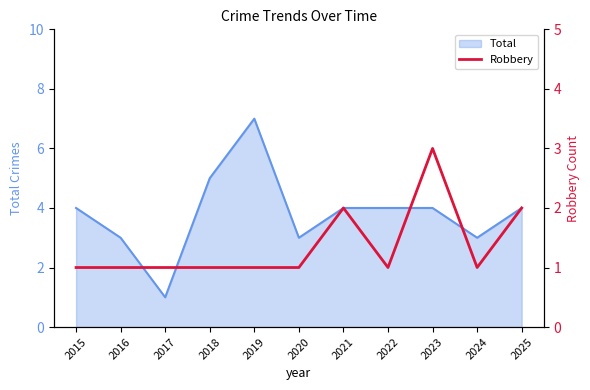

The Total series shows 4 at 2025. True or false?

True